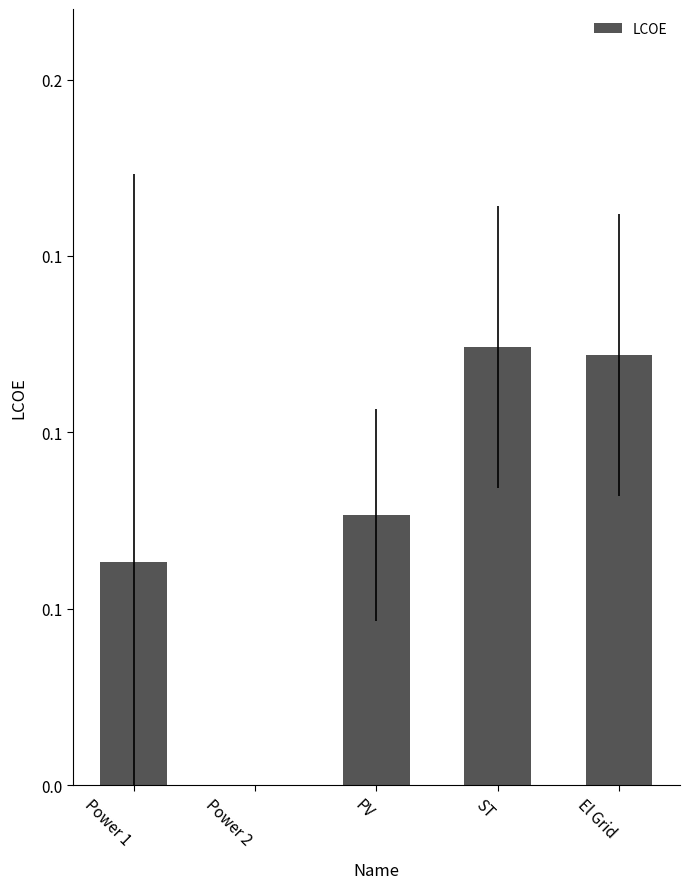

Are the bars horizontal?

No